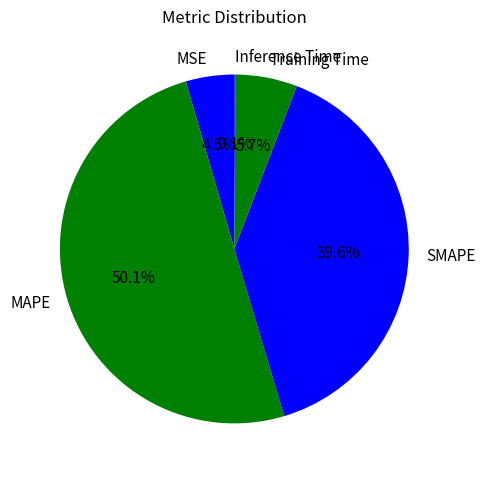

Between Training Time and MAPE, which is larger?

MAPE